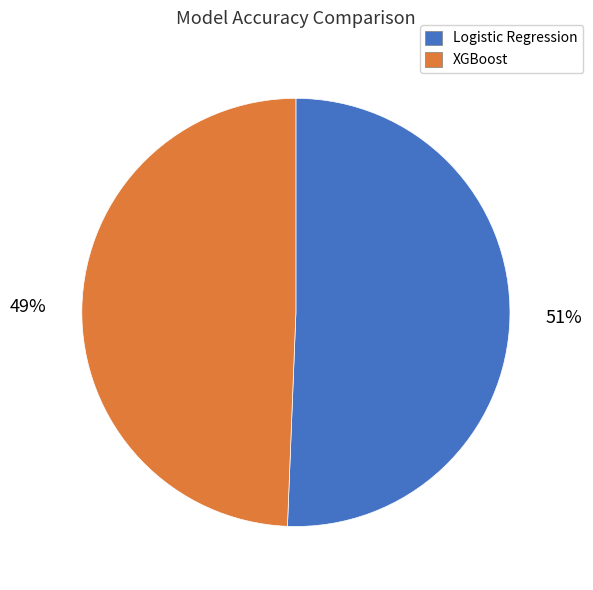

To the nearest percent, what percentage of the pie is Logistic Regression?

51%